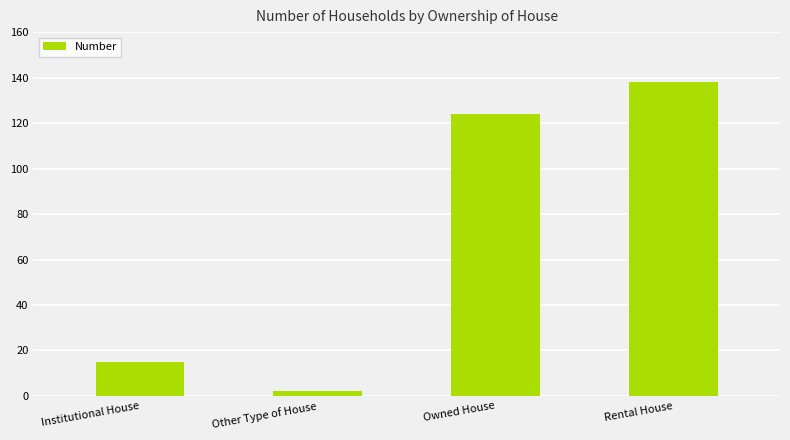

True or false: the data shows 138 at Rental House.

True